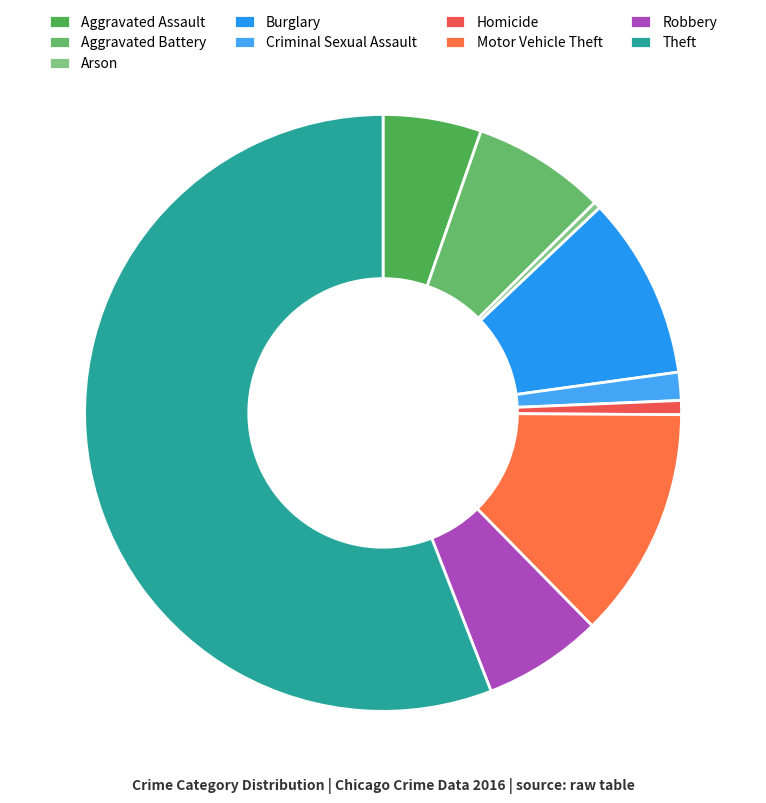

How many slices are in this pie chart?

9